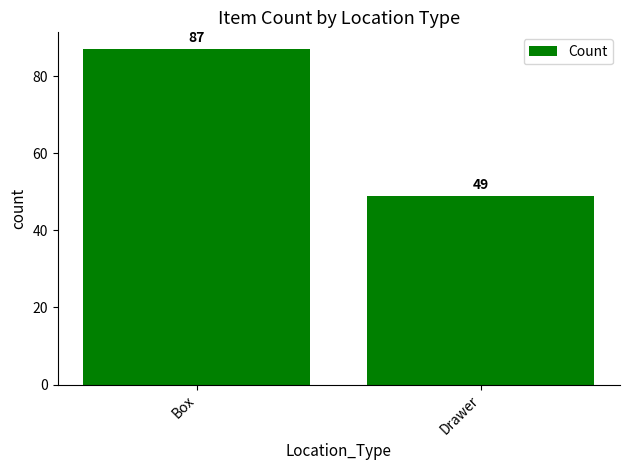

Reading right to left, what are all the values shown in this chart?

Drawer=49	Box=87